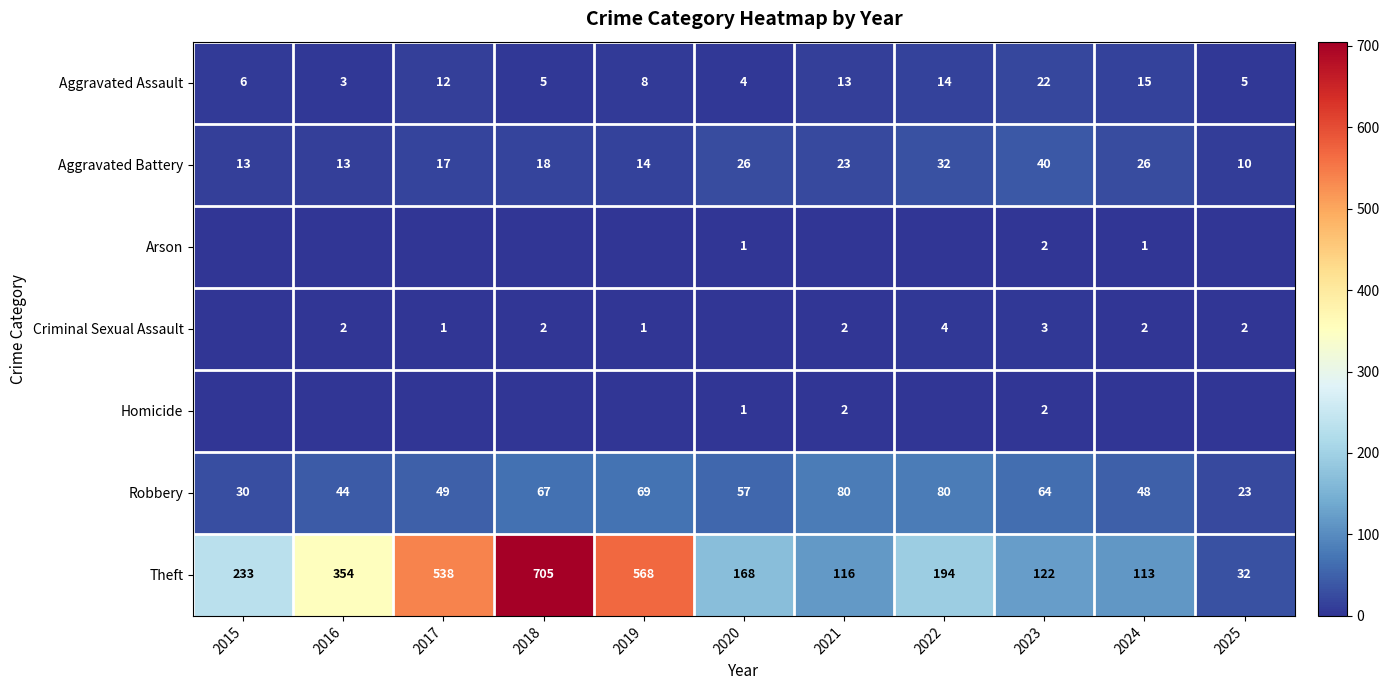

What is the difference between the second highest and second lowest values in the Theft series?

455